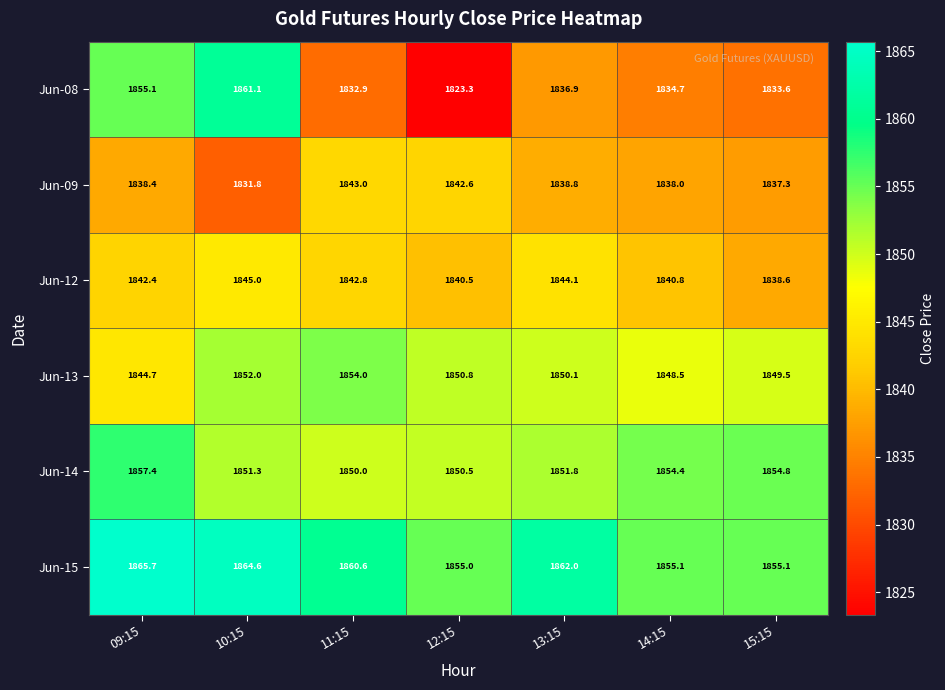

At 12:15, list the series in order from largest to smallest.

Jun-15, Jun-13, Jun-14, Jun-09, Jun-12, Jun-08